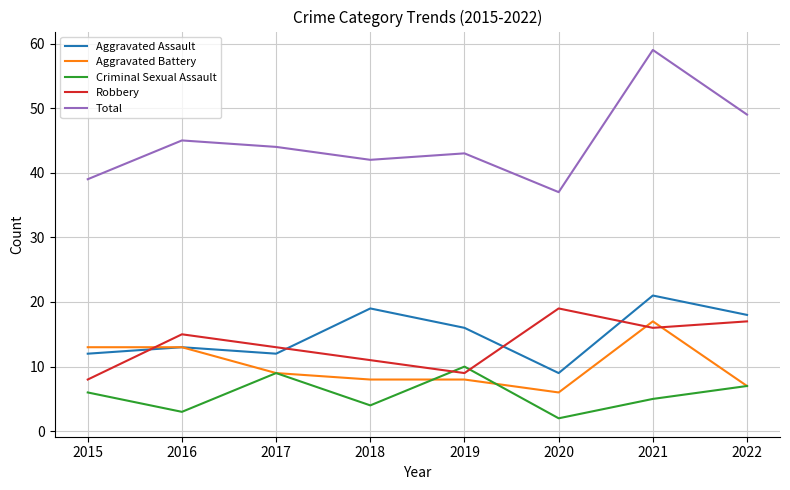

How many values in the Criminal Sexual Assault series are below 6?

4